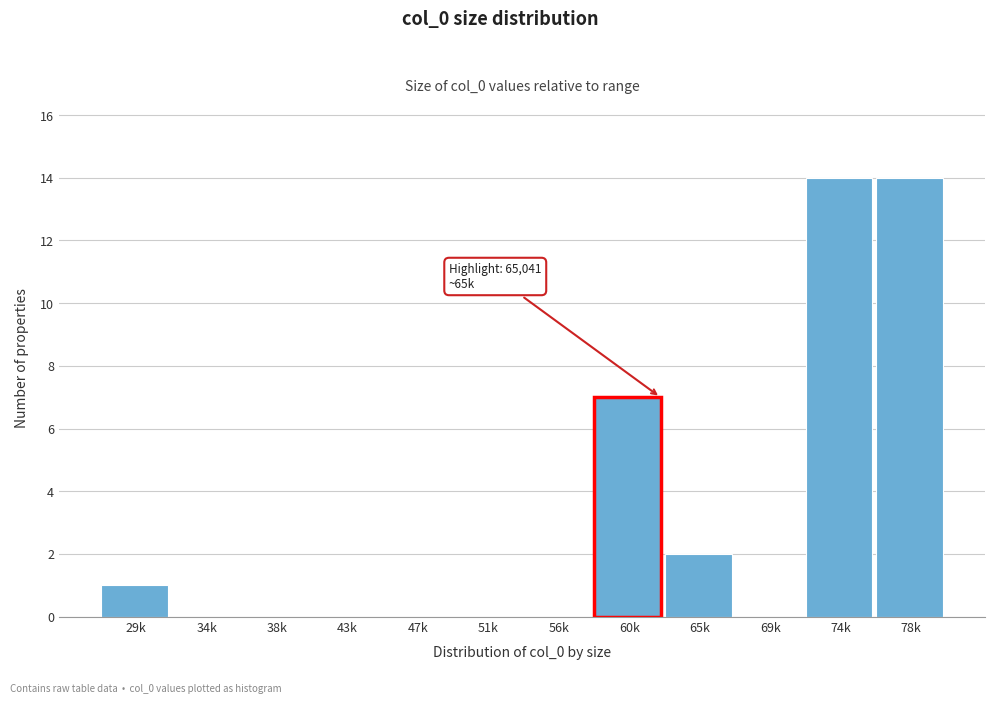

Reading left to right, what are all the values shown in this chart?

29k=1	34k=0	38k=0	43k=0	47k=0	51k=0	56k=0	60k=7	65k=2	69k=0	74k=14	78k=14